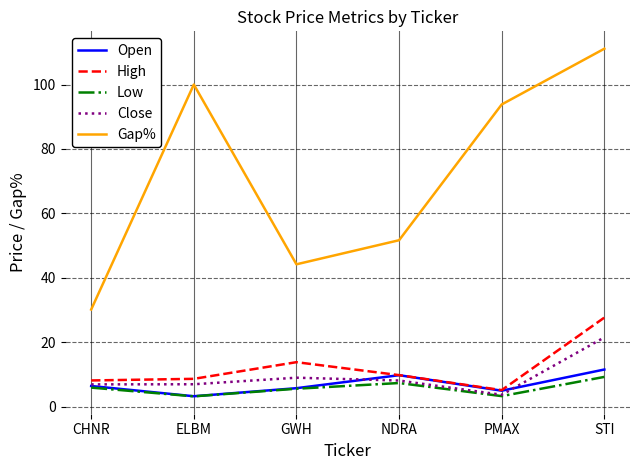

Which series has the largest range (max minus min)?

Gap%